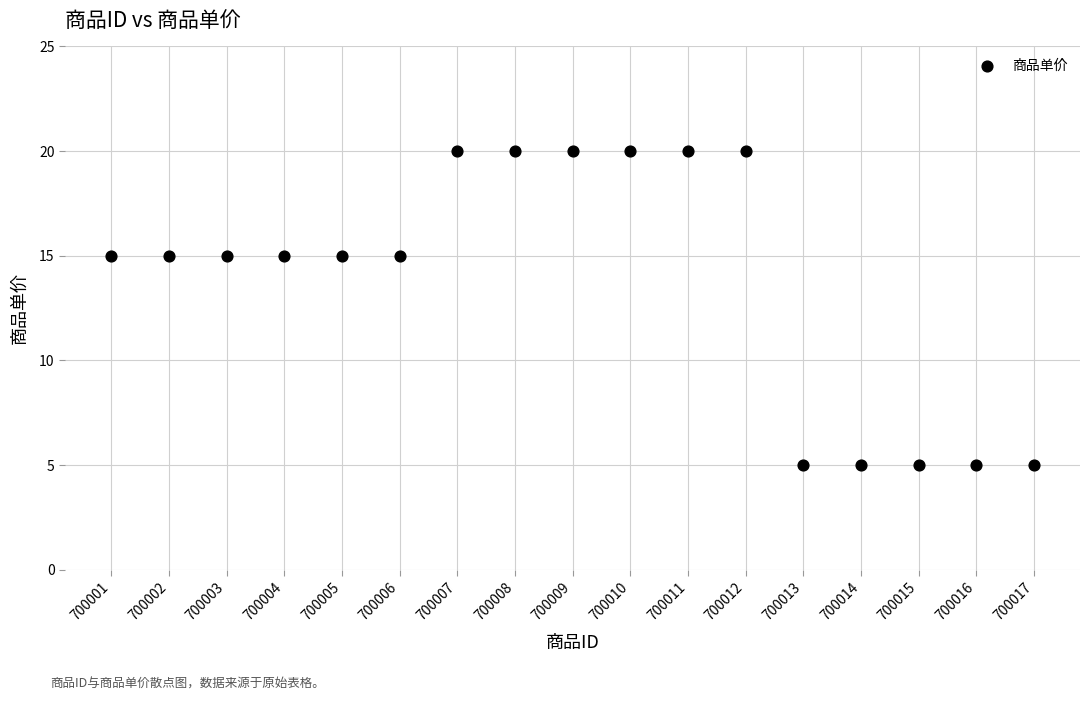

What is the range of X values (max minus min)?

16